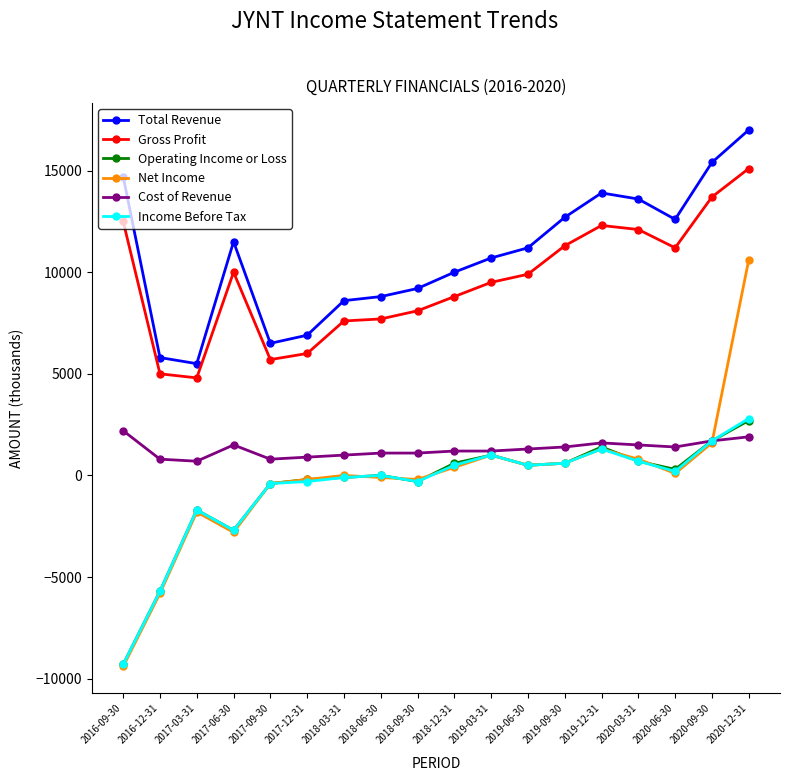

True or false: Net Income has more than 2 points higher than both neighbors.

True